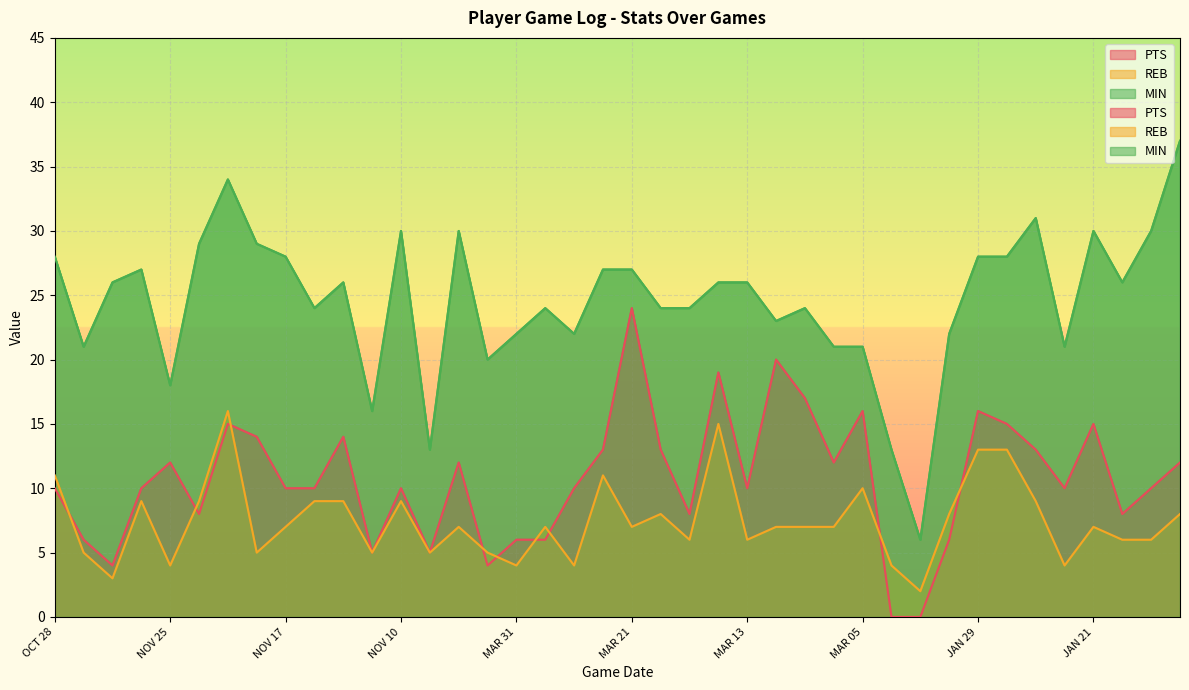

The PTS series shows 5 at NOV 08. True or false?

True